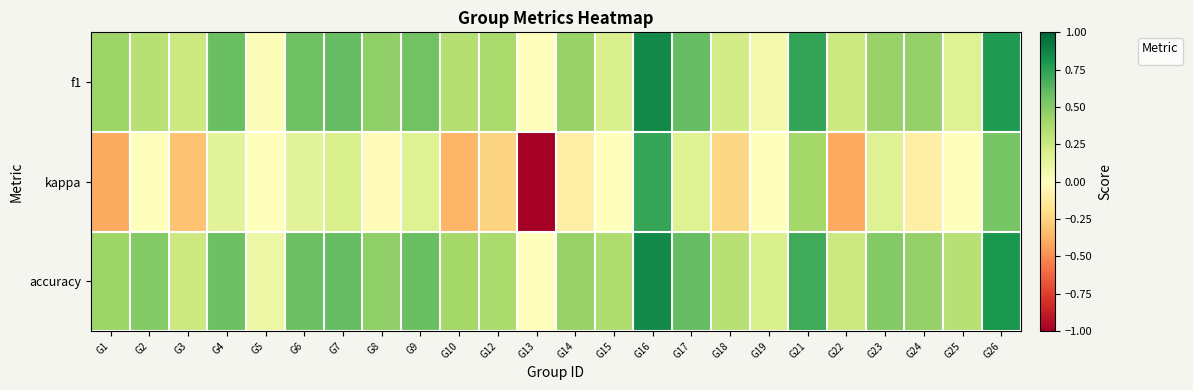

Reading left to right, list all the values displayed in this chart.

G1=0.4	G2=0.5	G3=0.2	G4=0.6	G5=0.1	G6=0.6	G7=0.6	G8=0.5	G9=0.6	G10=0.4	G12=0.4	G13=0.0	G14=0.4	G15=0.4	G16=0.9	G17=0.6	G18=0.3	G19=0.2	G21=0.7	G22=0.2	G23=0.5	G24=0.4	G25=0.3	G26=0.8